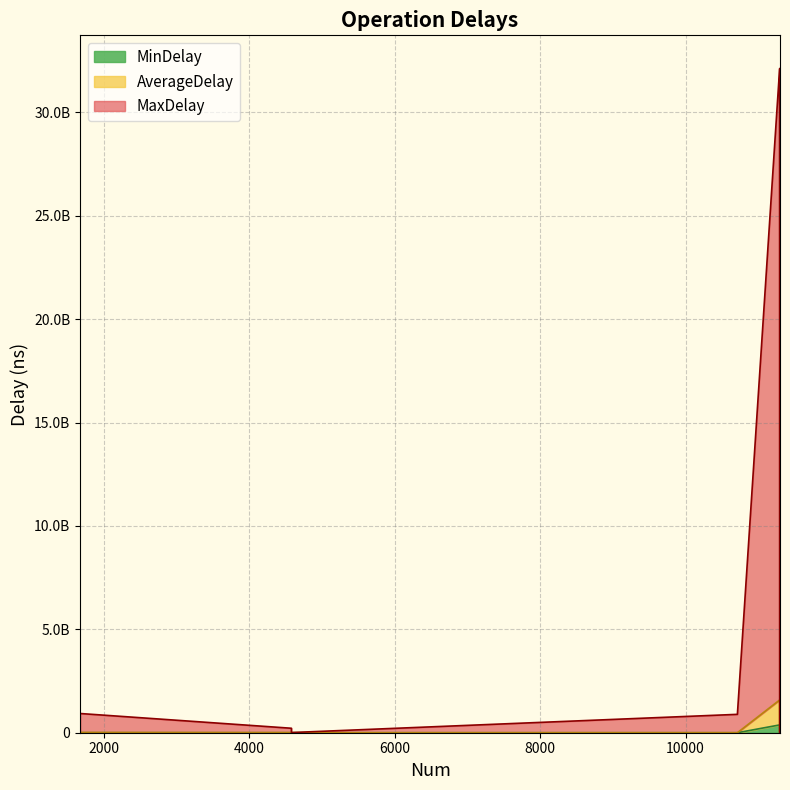

Does the chart display data point markers on the line(s)?

No